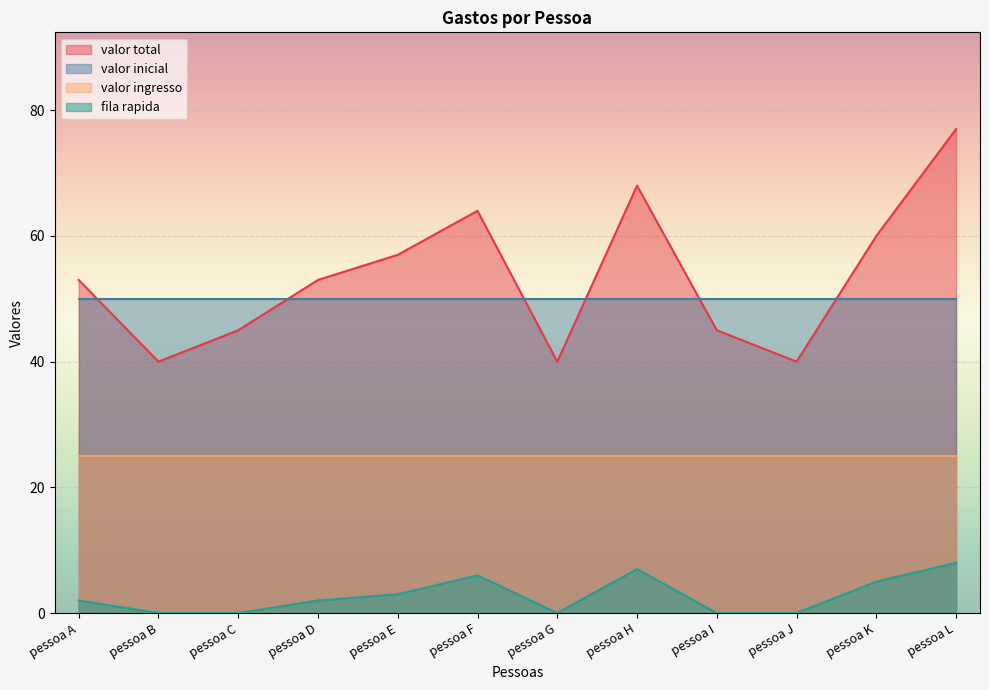

Which series has the widest spread of values?

valor total